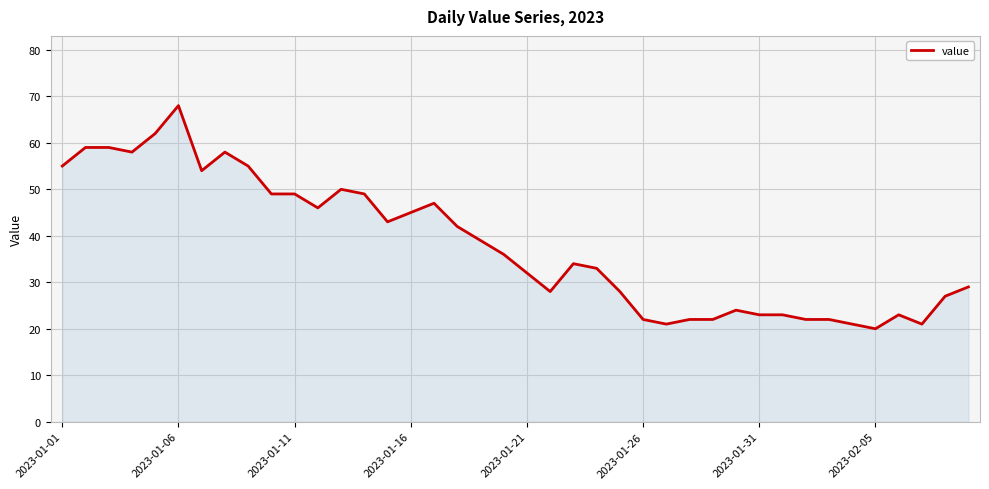

What is the difference between the maximum and minimum values?

48